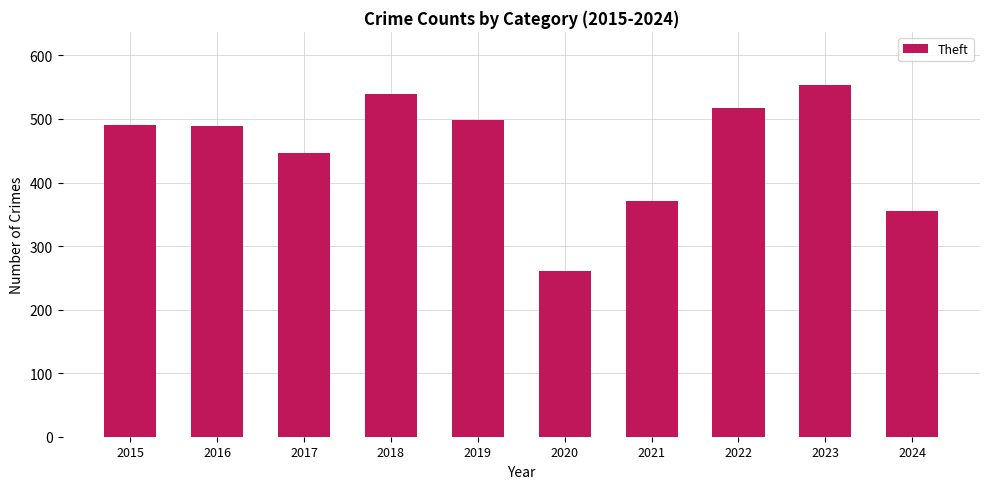

True or false: the data shows 261 at 2020.

True